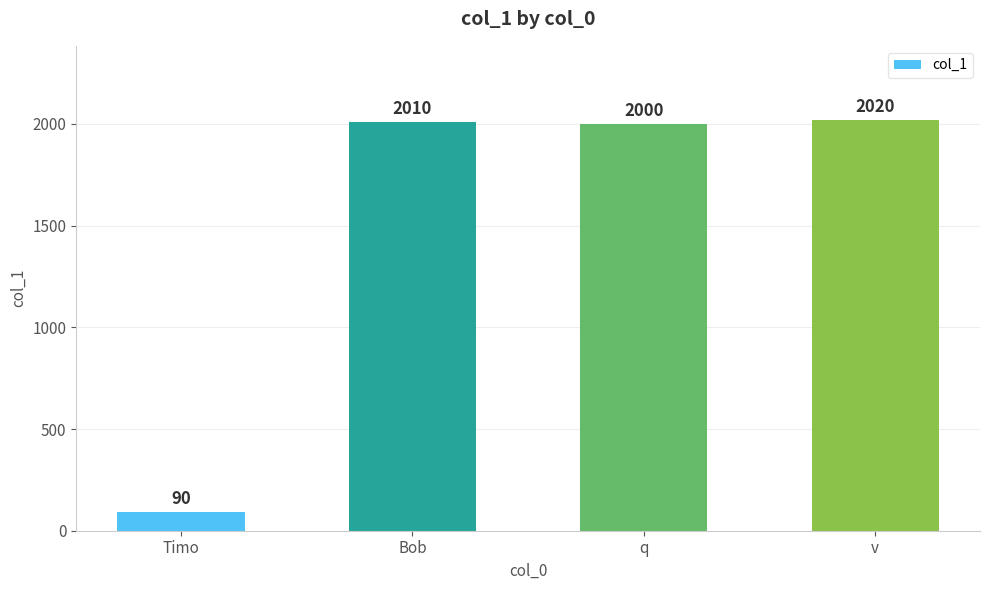

What is the value of the 3rd bar from the left?

2000